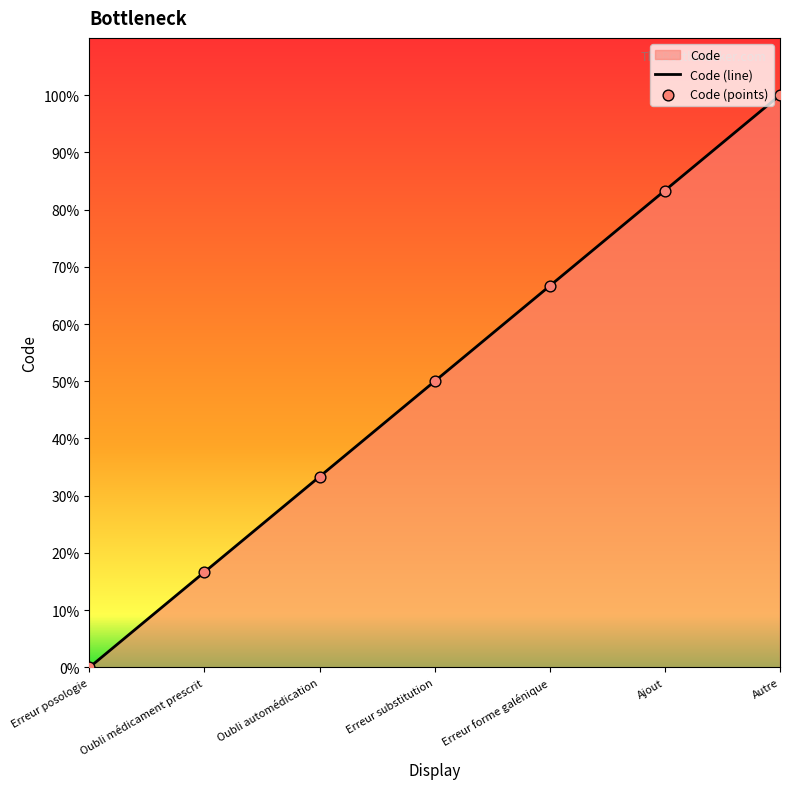

What is the change in value from Oubli automédication to Erreur substitution?

+16.7